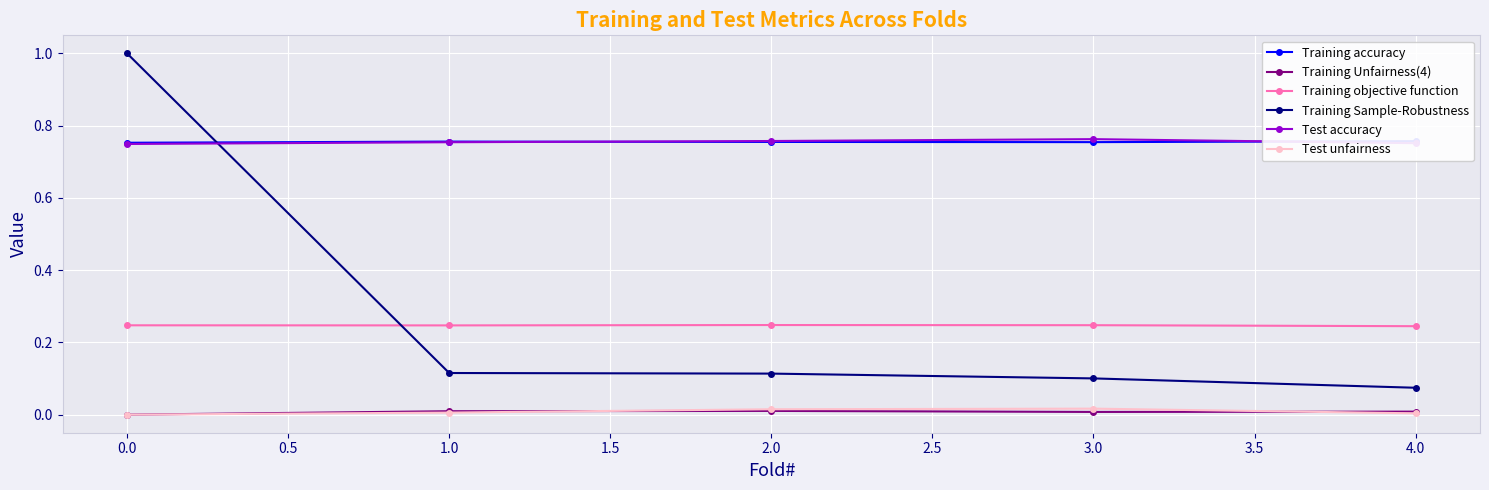

True or false: Test unfairness and Training Sample-Robustness cross at least once.

False